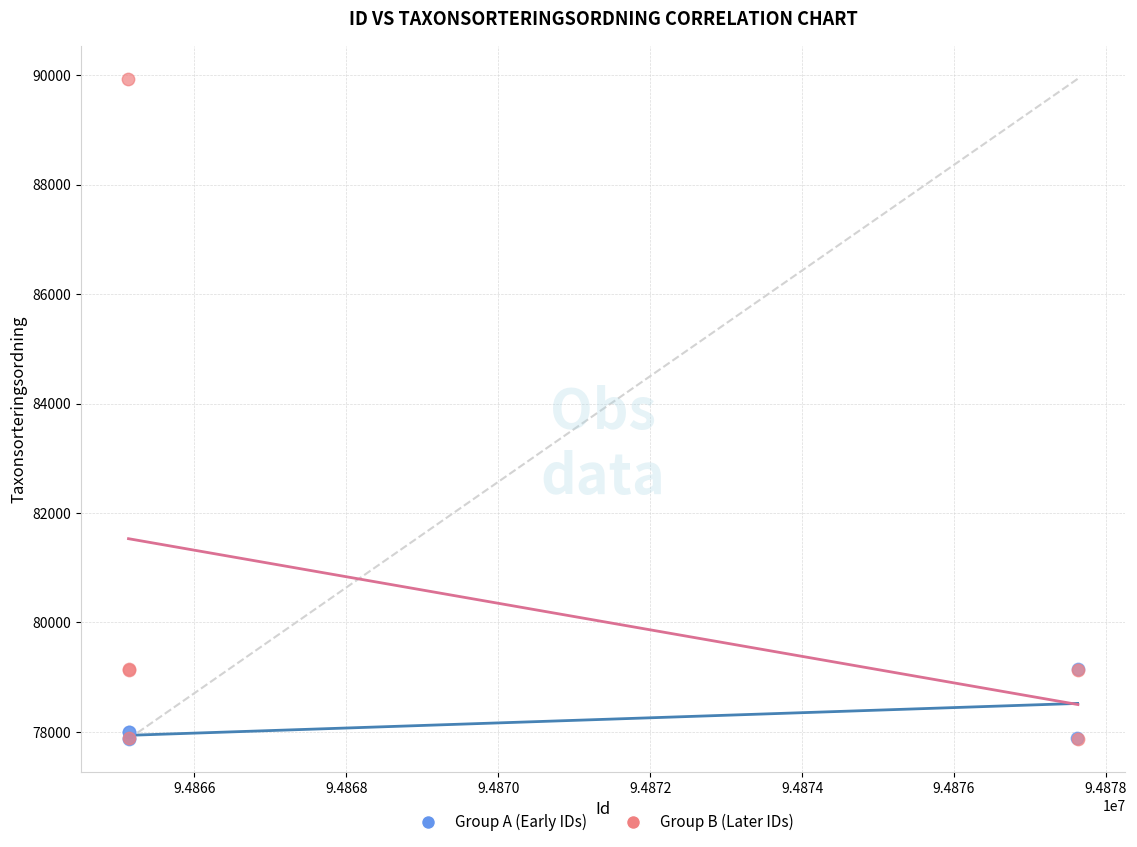

What are all the series names shown in the legend?

Group A (Early IDs), Group B (Later IDs)